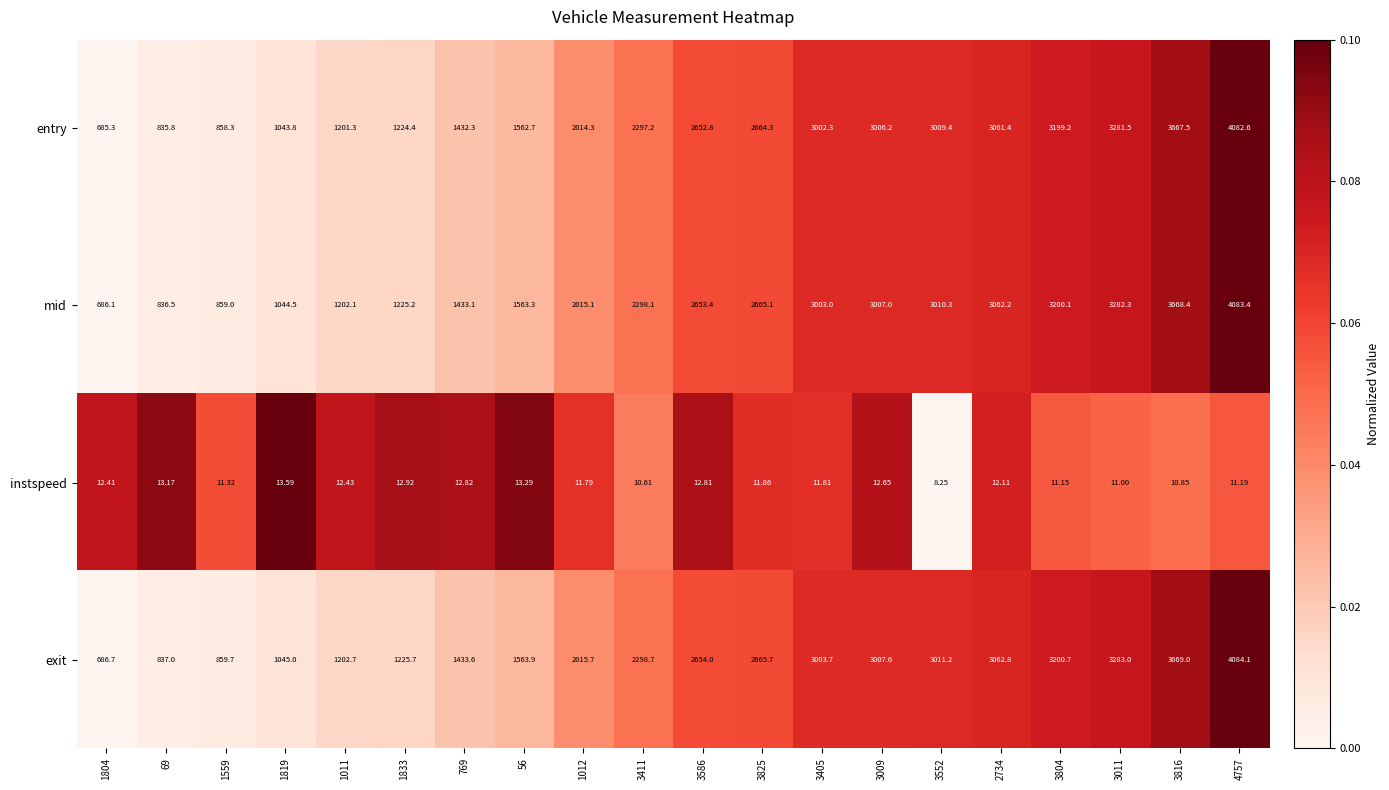

Which series has the largest range (max minus min)?

exit